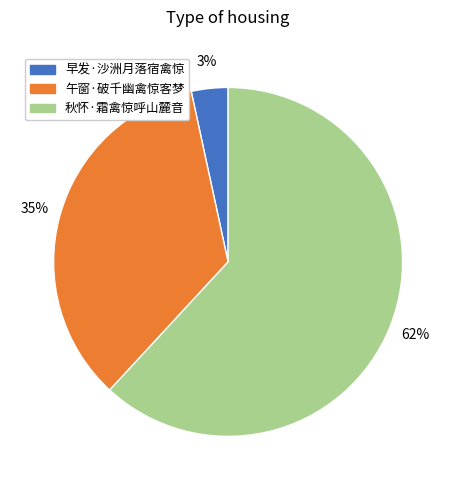

To the nearest percent, what is the average slice percentage?

33%